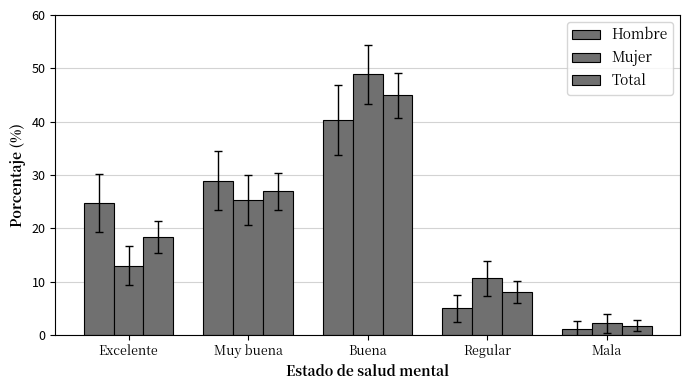

How many categories are shown in the chart?

5